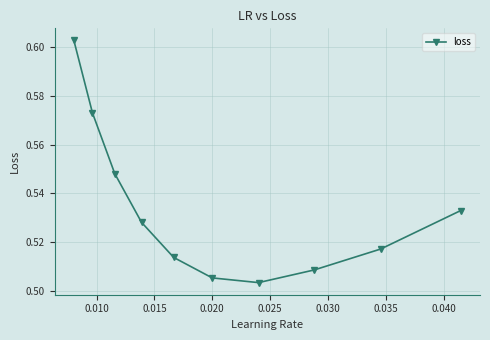

Count the values in the range 0 to 1.

10